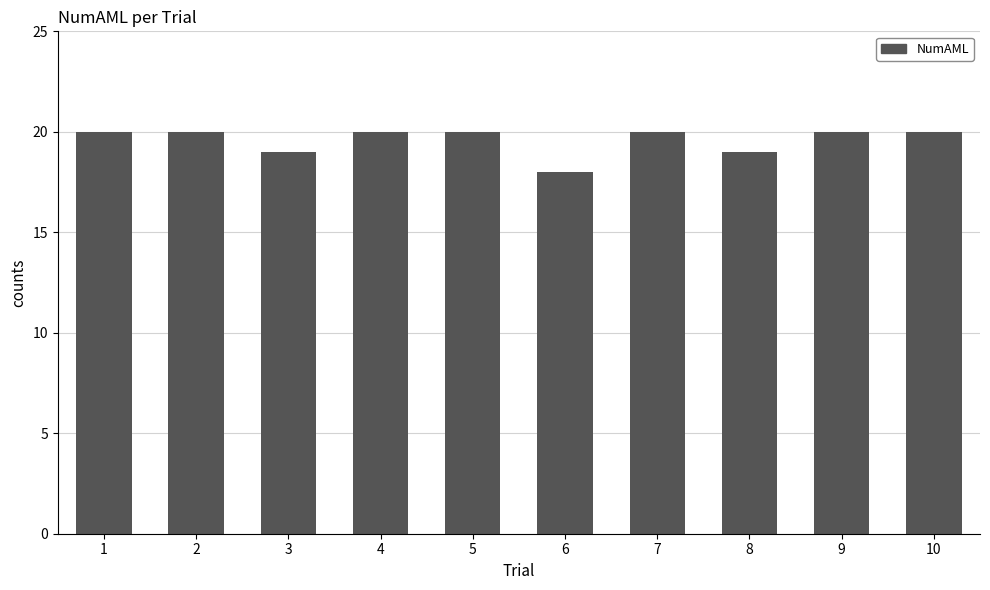

Reading left to right, list all the values displayed in this chart.

20	20	19	20	20	18	20	19	20	20